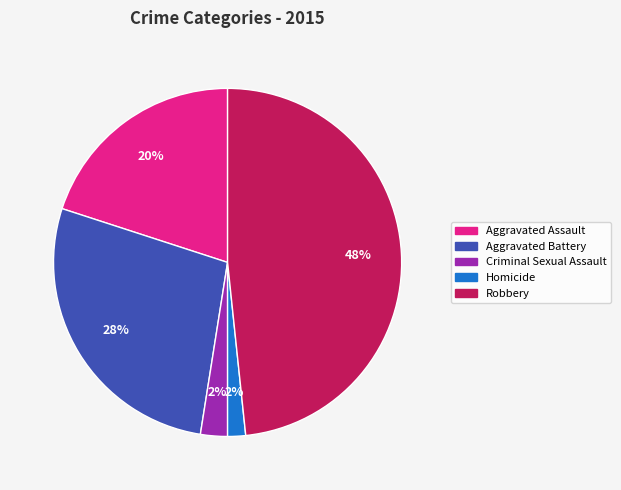

To the nearest percent, what portion does Aggravated Assault represent?

20%